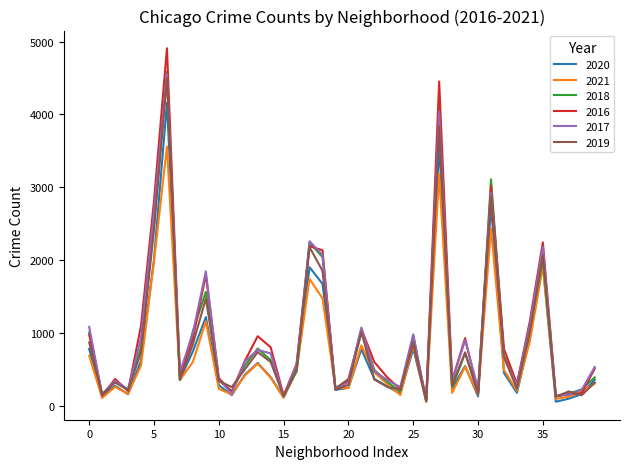

Count the number of categories in the chart.

40